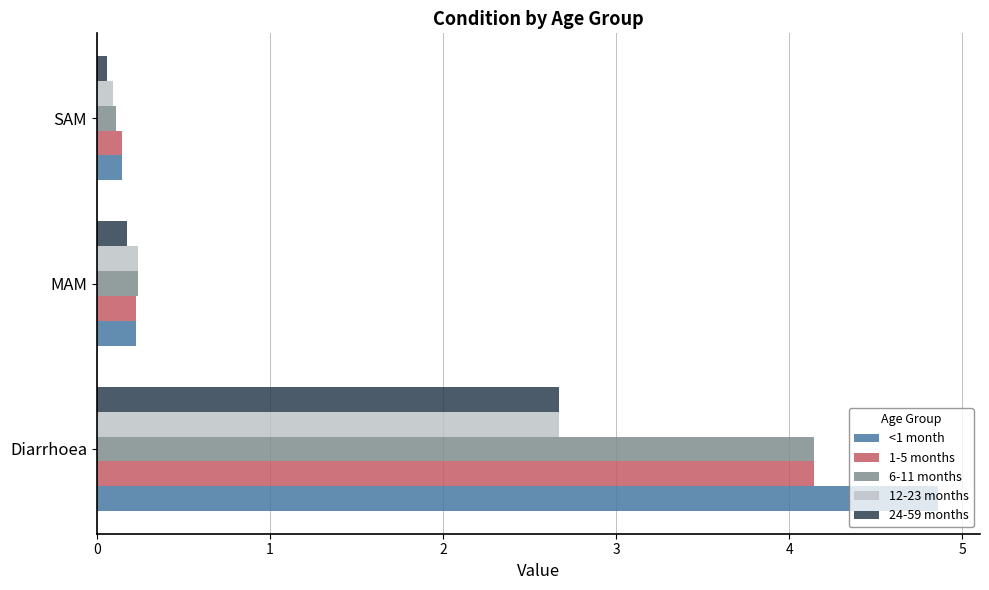

At which category is the sum across all series the highest?

Diarrhoea